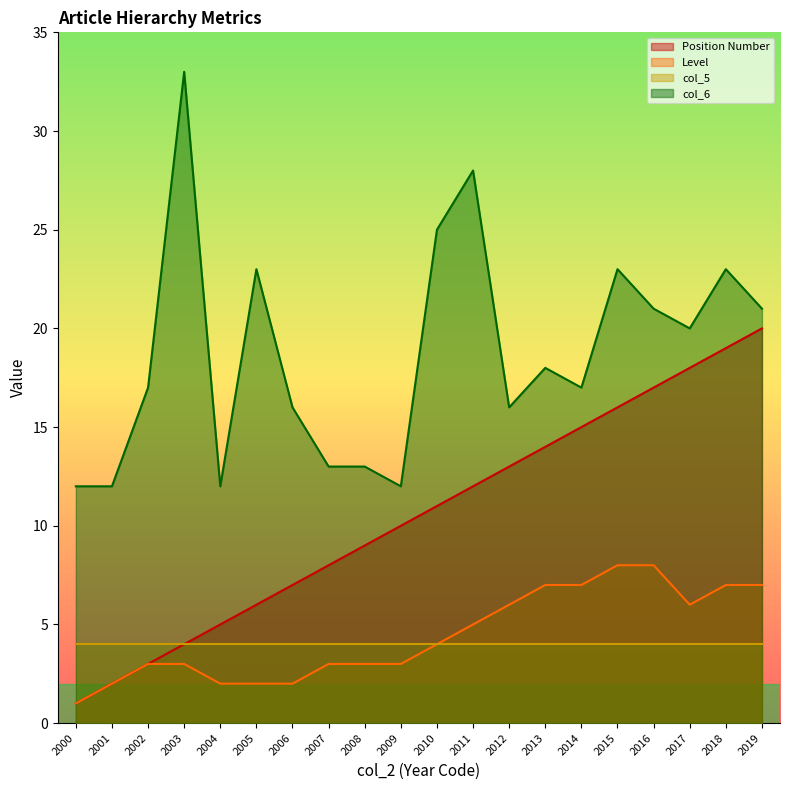

What is the lowest value of the Position Number series?

1